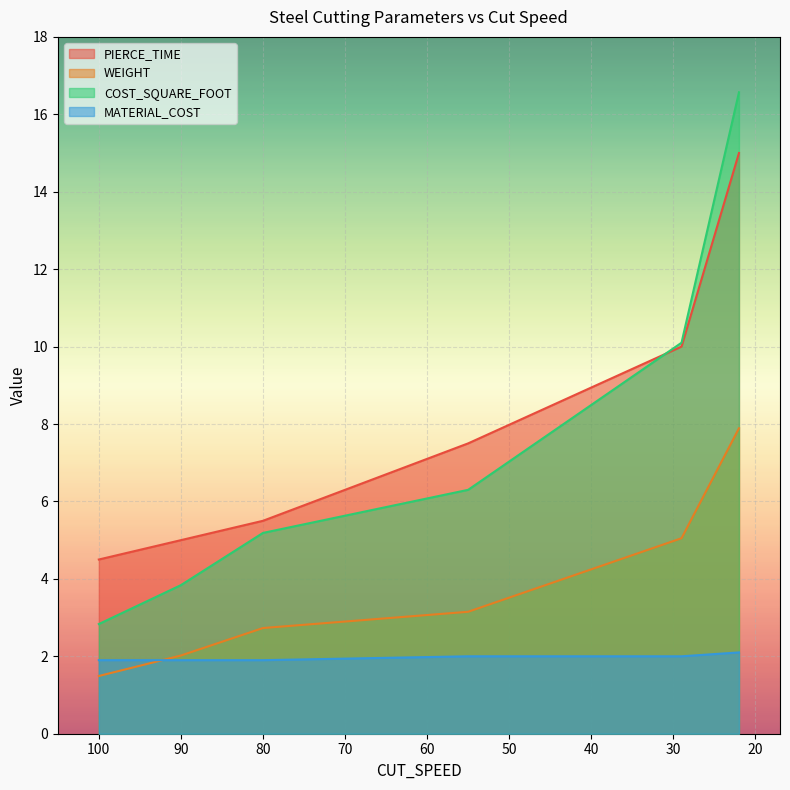

List the series in order of their peak value, lowest first.

MATERIAL_COST, WEIGHT, PIERCE_TIME, COST_SQUARE_FOOT